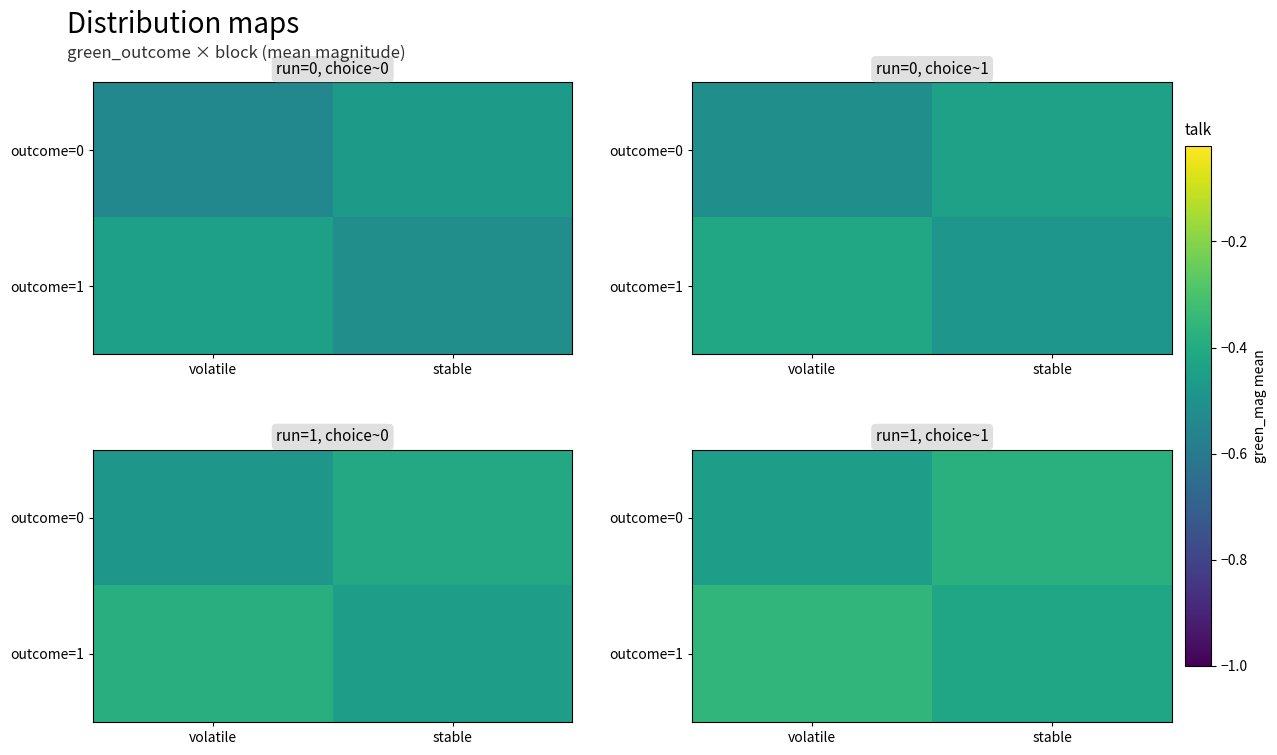

True or false: outcome=0 has a value of -0.5 at volatile.

True